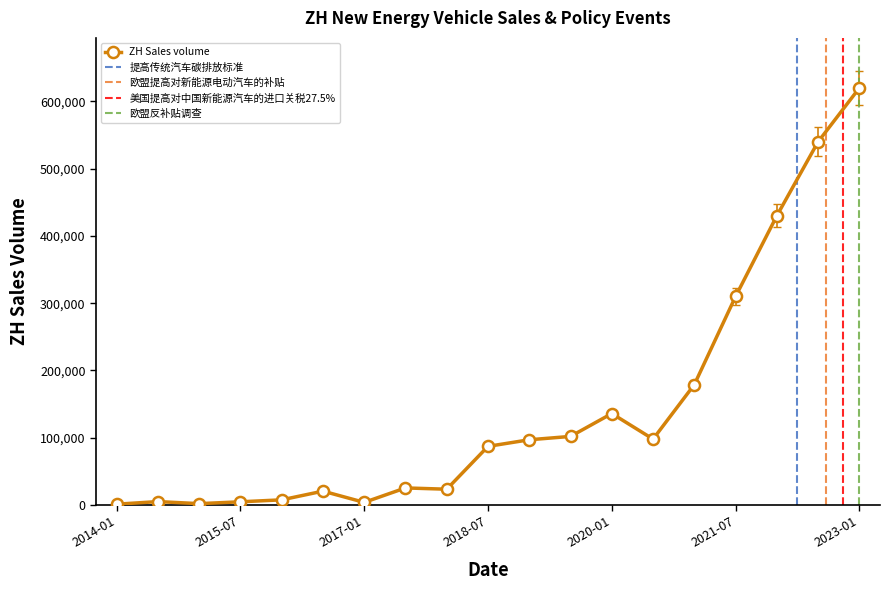

The value of 欧盟提高对新能源电动汽车的补贴 at 2021-07 is 0. True or false?

True